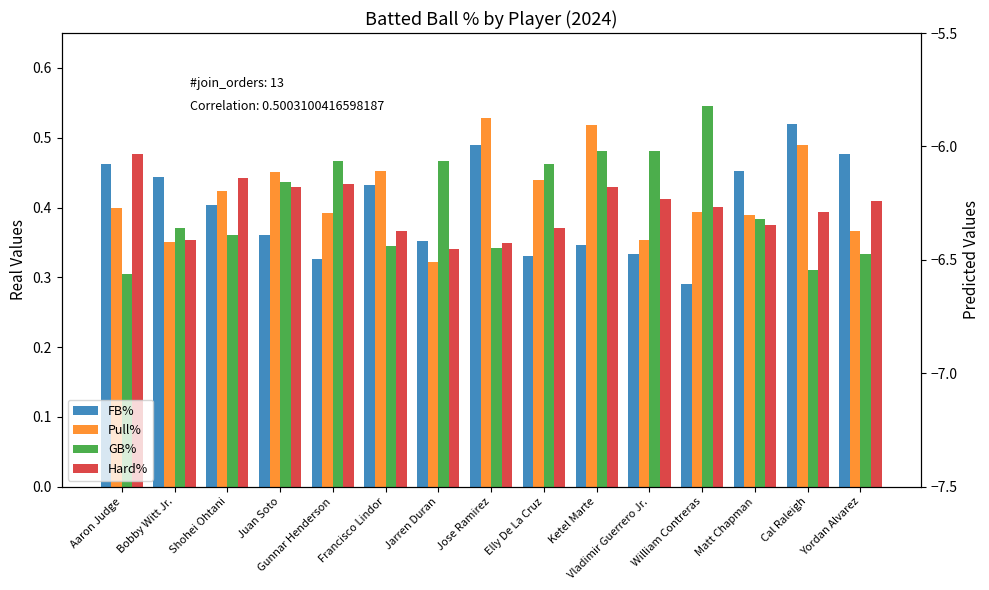

Between Ketel Marte and Elly De La Cruz, which is larger?

Ketel Marte